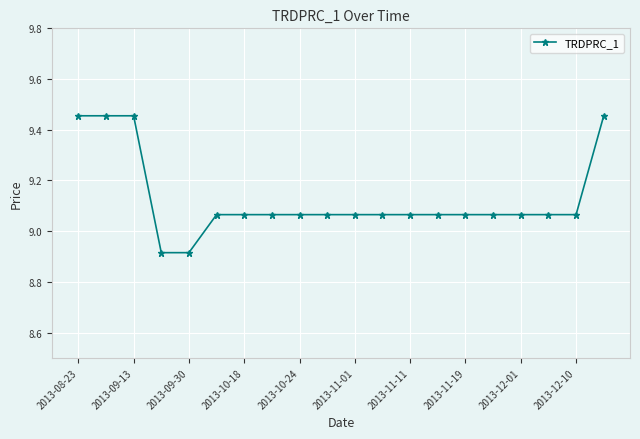

How many values are between 9 and 10?

18